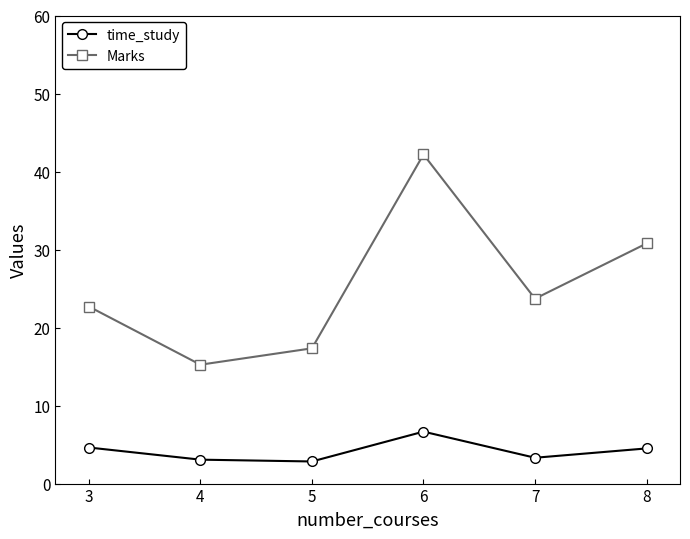

List the series in order of their overall mean, lowest first.

time_study, Marks